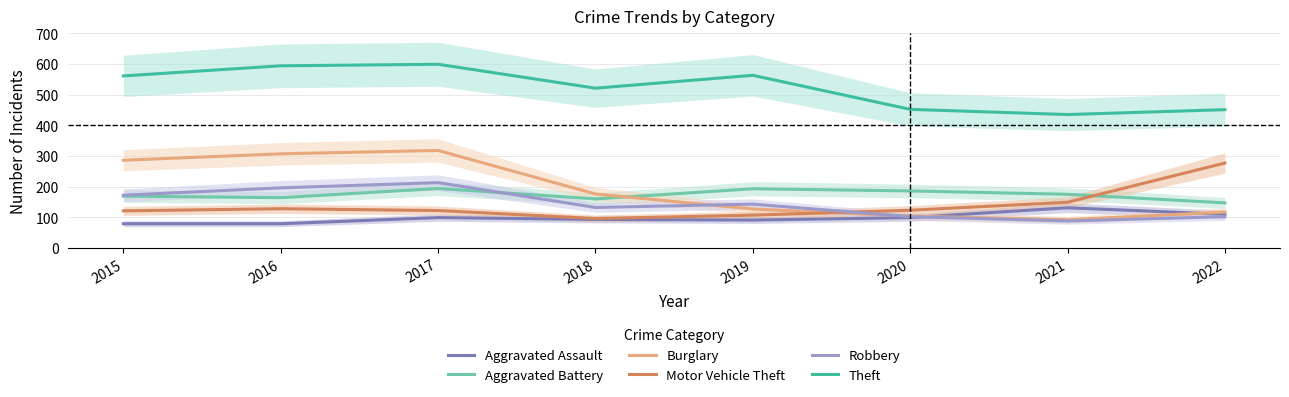

True or false: Aggravated Assault has a value of 79 at 2015.

True